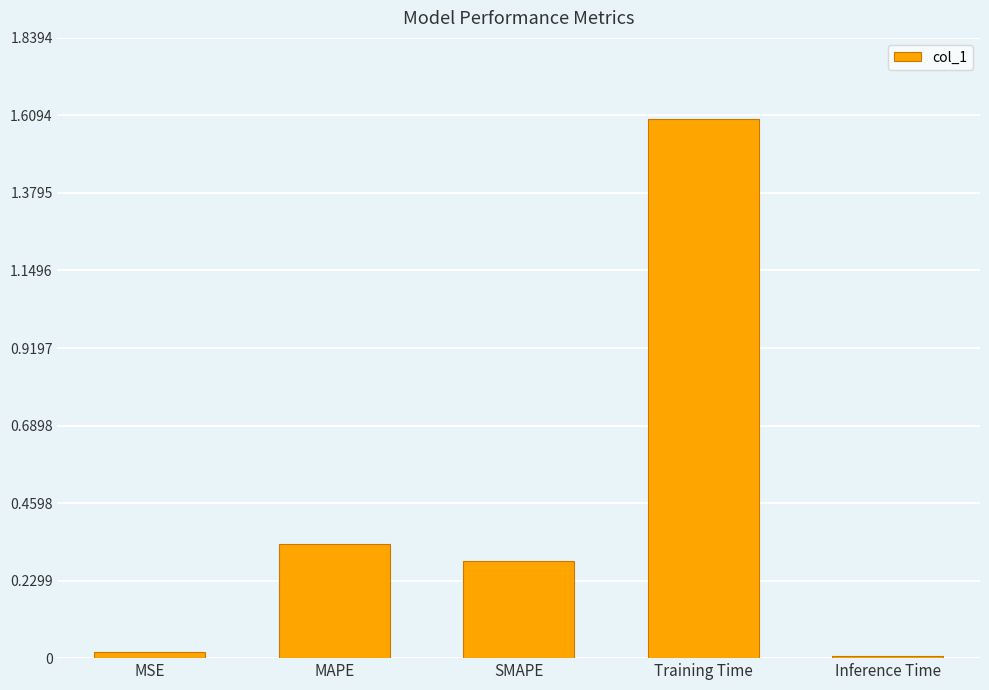

Read the value at Training Time.

1.6